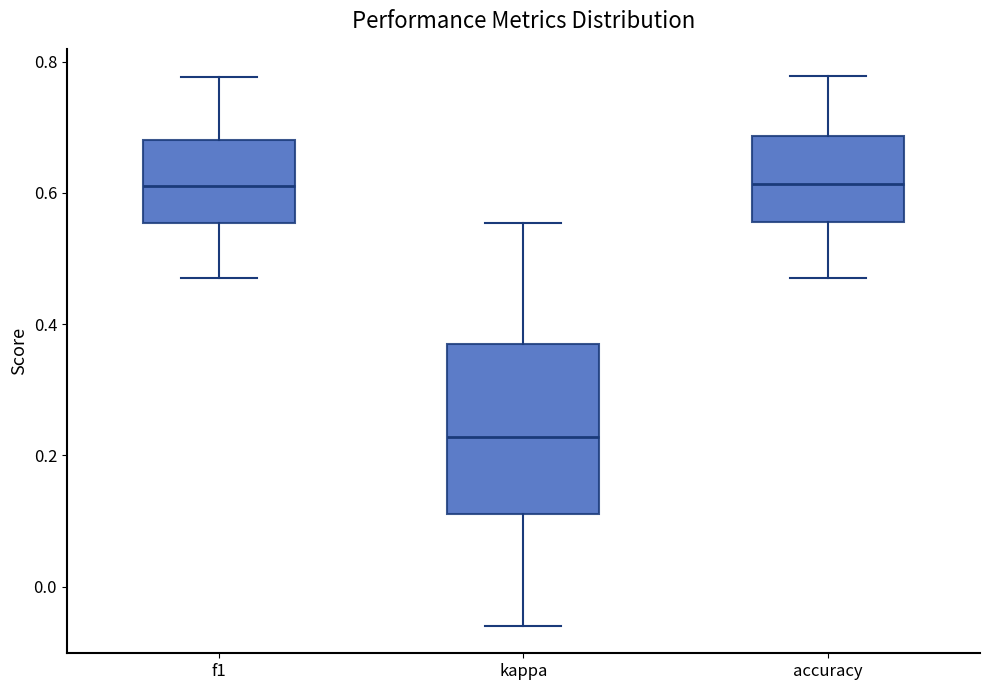

Reading left to right, read every box against the y-axis: the position of its median line, the range the box covers, and the ends of its whiskers. The values are not printed on the chart, so give them approximately, as read against the axis.

f1: median 0.62, box 0.56 to 0.68, whiskers 0.46 to 0.78
kappa: median 0.22, box 0.12 to 0.36, whiskers -0.06 to 0.56
accuracy: median 0.62, box 0.56 to 0.68, whiskers 0.48 to 0.78